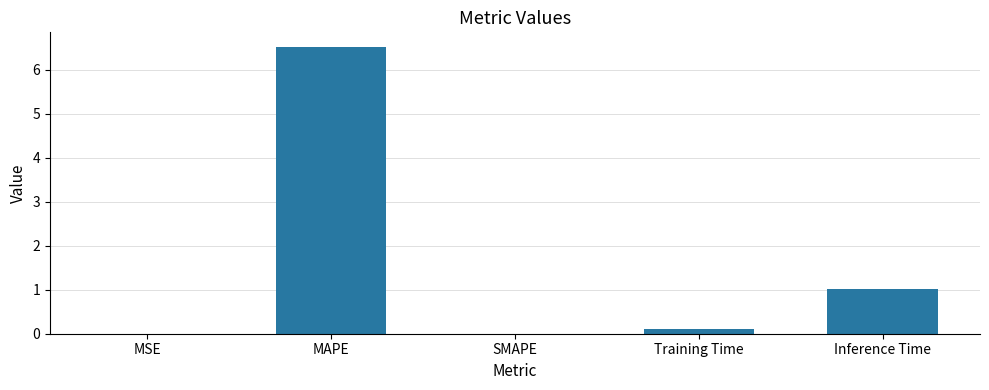

What is the greatest value displayed?

6.5